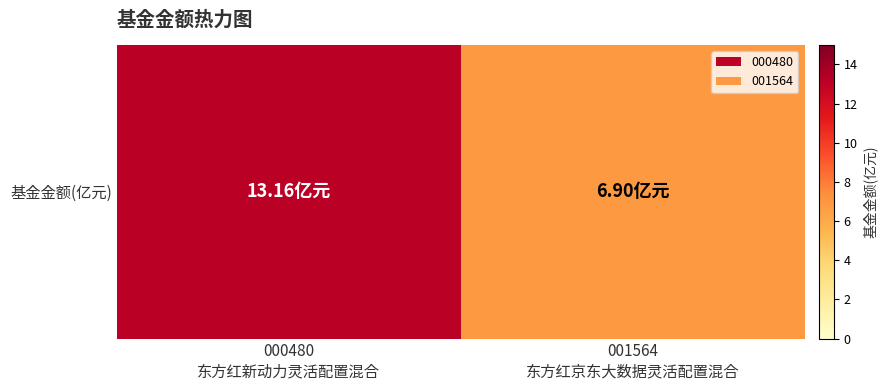

Rank the categories by value from highest to lowest.

000480
东方红新动力灵活配置混合, 001564
东方红京东大数据灵活配置混合